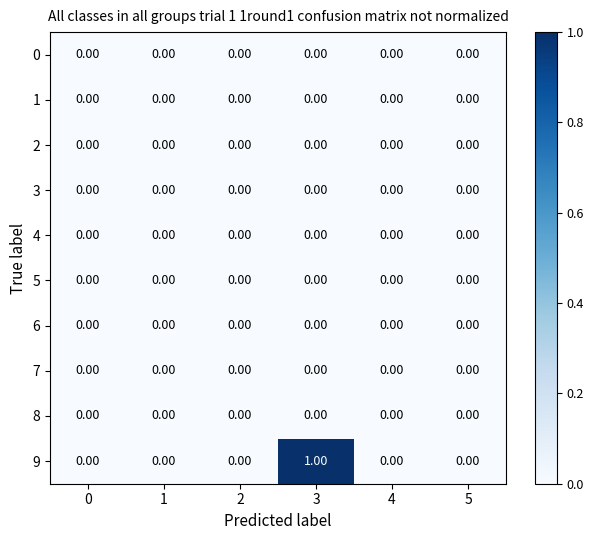

Count the number of data series in this chart.

10